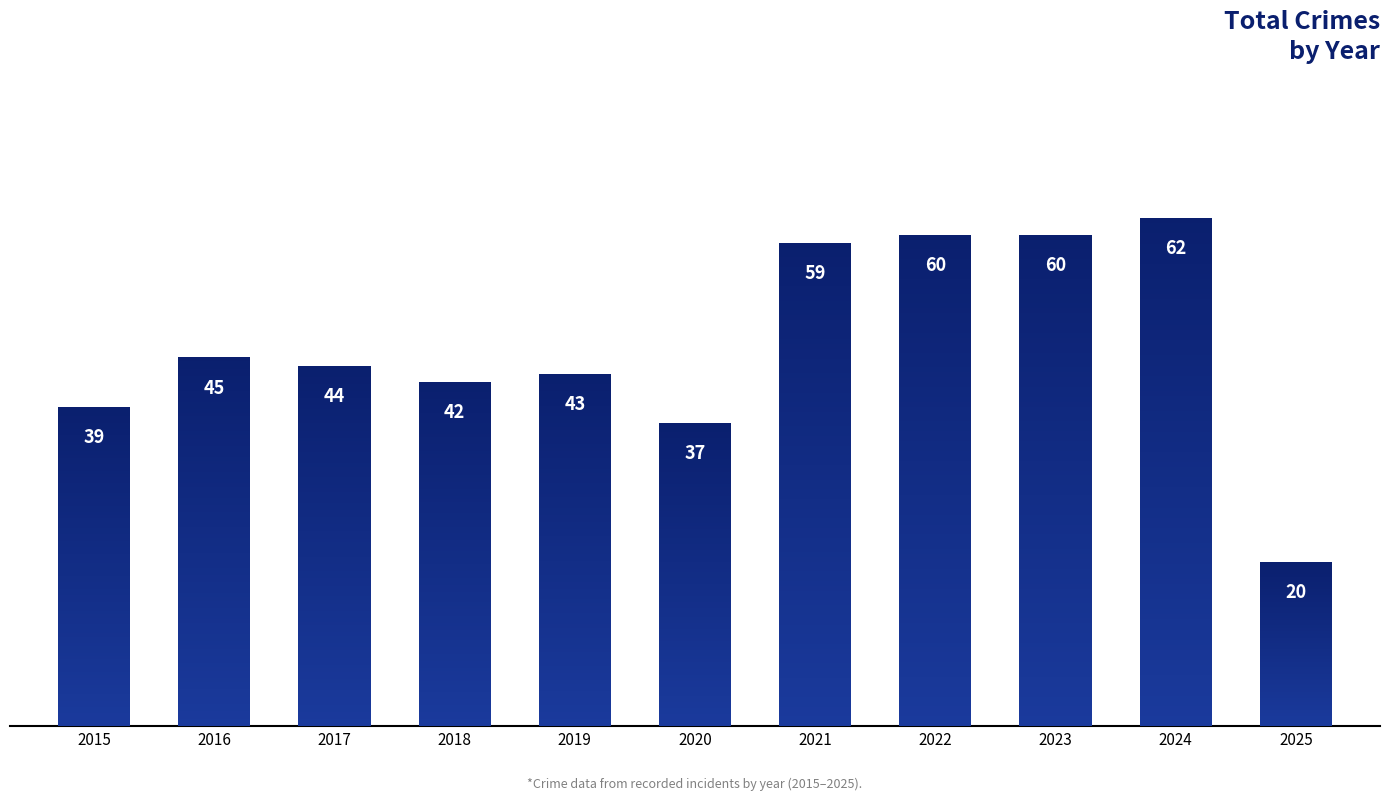

Is it true that the value at 2022 is 15?

False